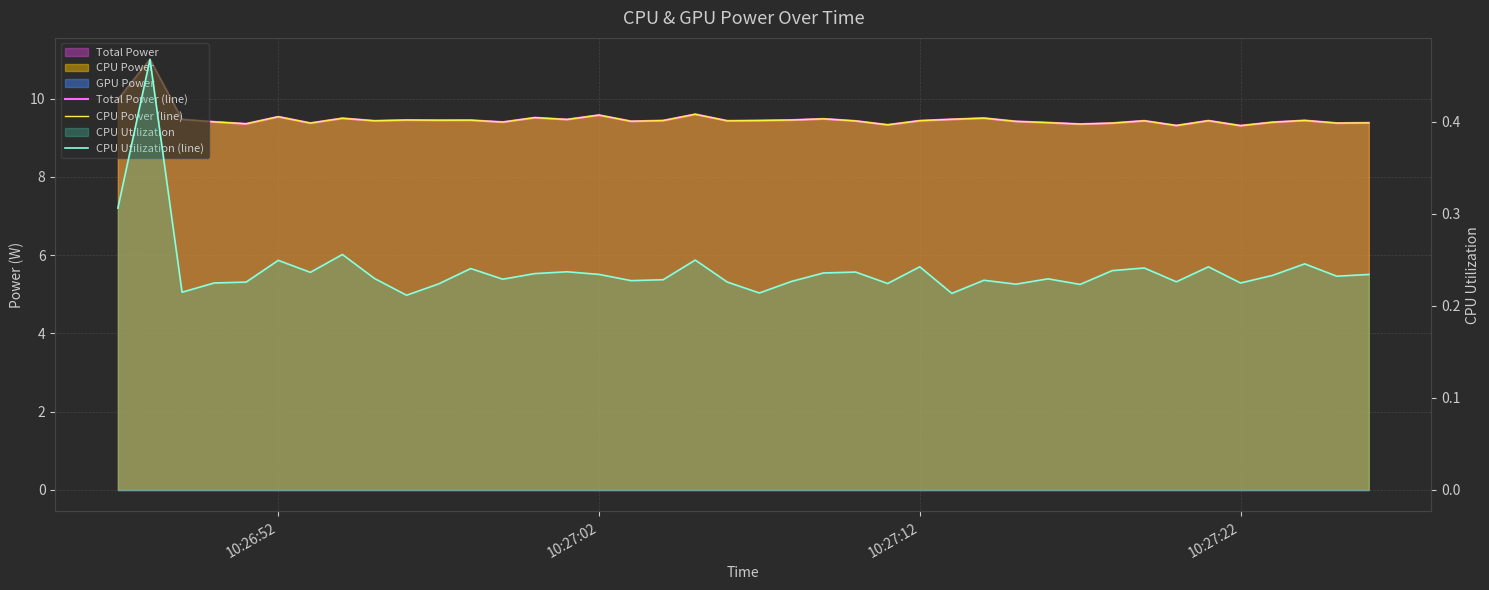

True or false: CPU Utilization (line) and CPU Power (line) intersect in this chart.

False